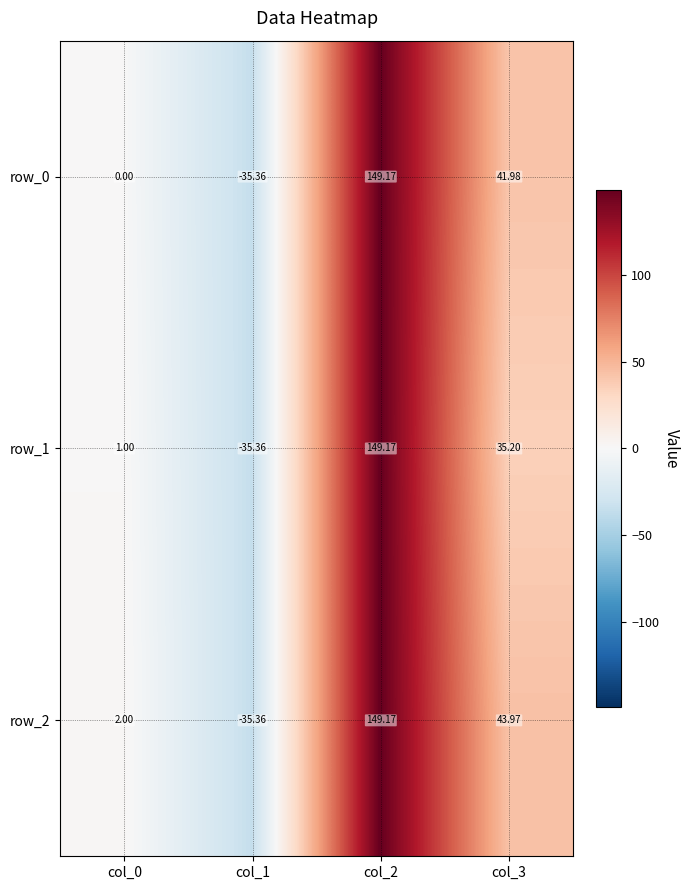

Between col_1 and col_2, which is larger?

col_2